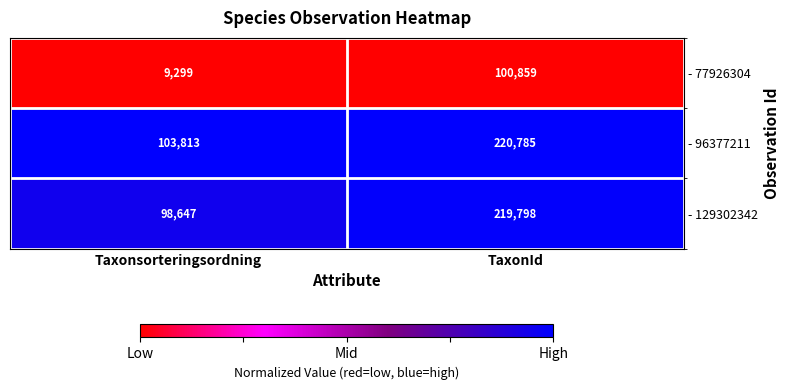

What is the maximum value shown in the chart?

220785